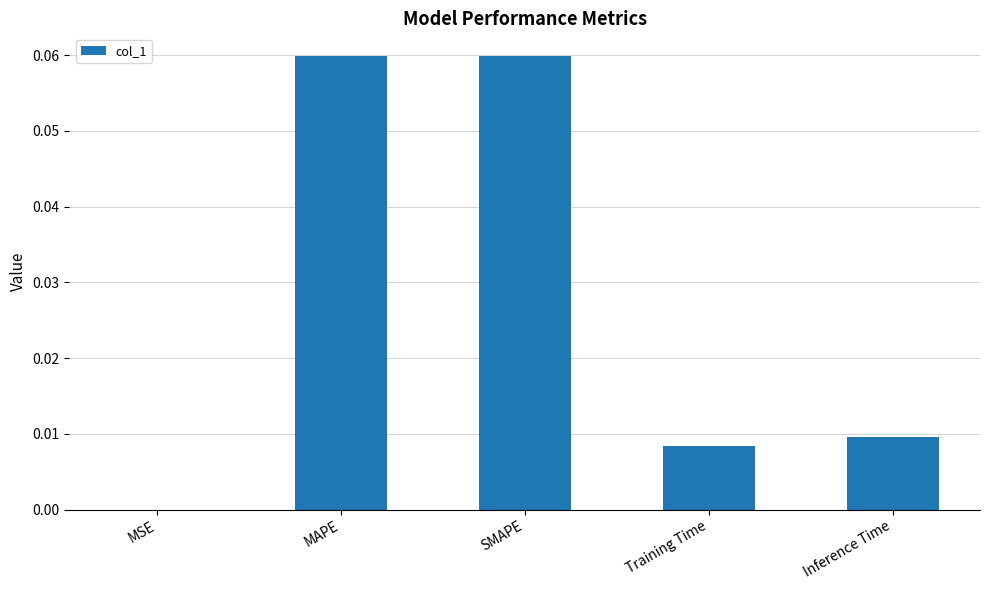

Between MAPE and Inference Time, which is larger?

MAPE